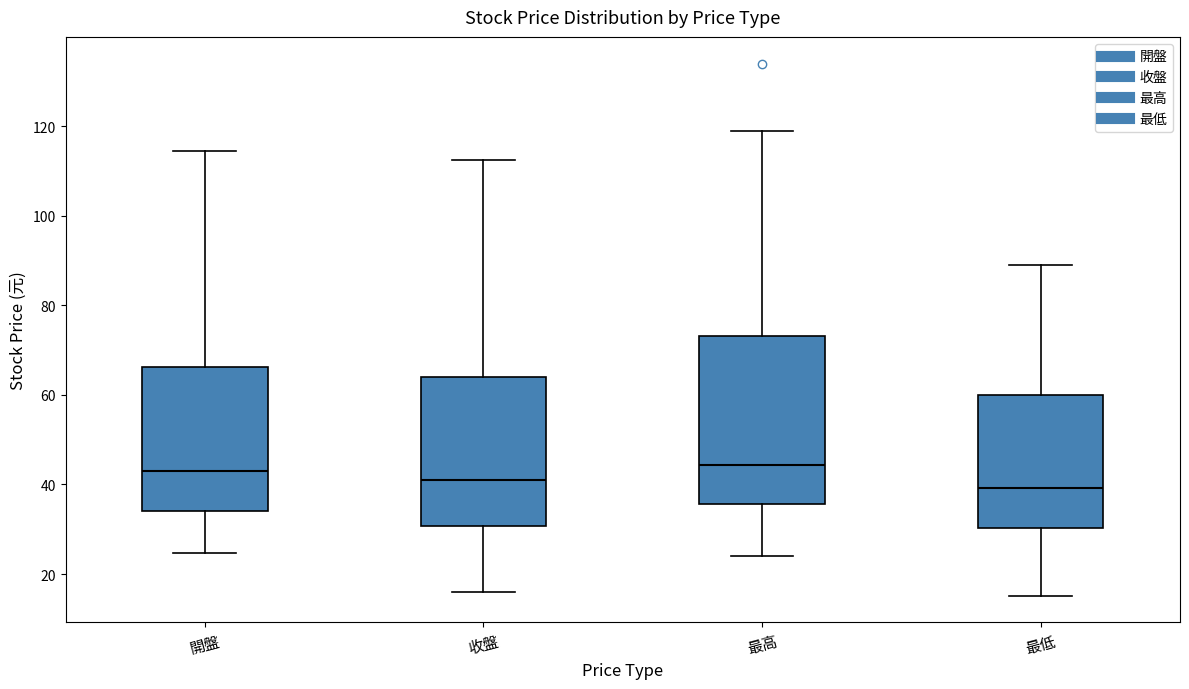

Reading left to right, read every box against the y-axis: the position of its median line, the range the box covers, and the ends of its whiskers. The values are not printed on the chart, so give them approximately, as read against the axis.

開盤: median 44, box 34 to 66, whiskers 24 to 114
收盤: median 40, box 30 to 64, whiskers 16 to 112
最高: median 44, box 36 to 74, whiskers 24 to 120
最低: median 40, box 30 to 60, whiskers 16 to 90